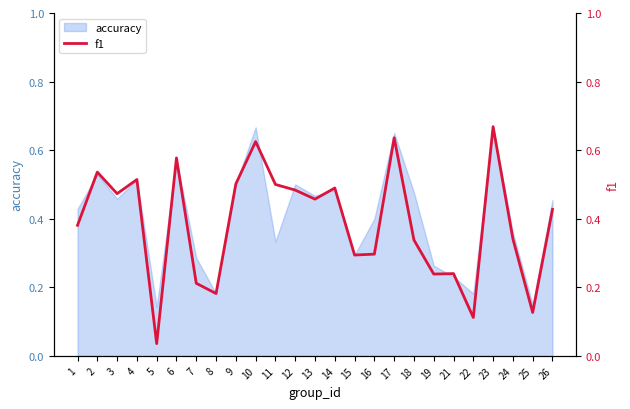

Which category has the highest value across all series?

23